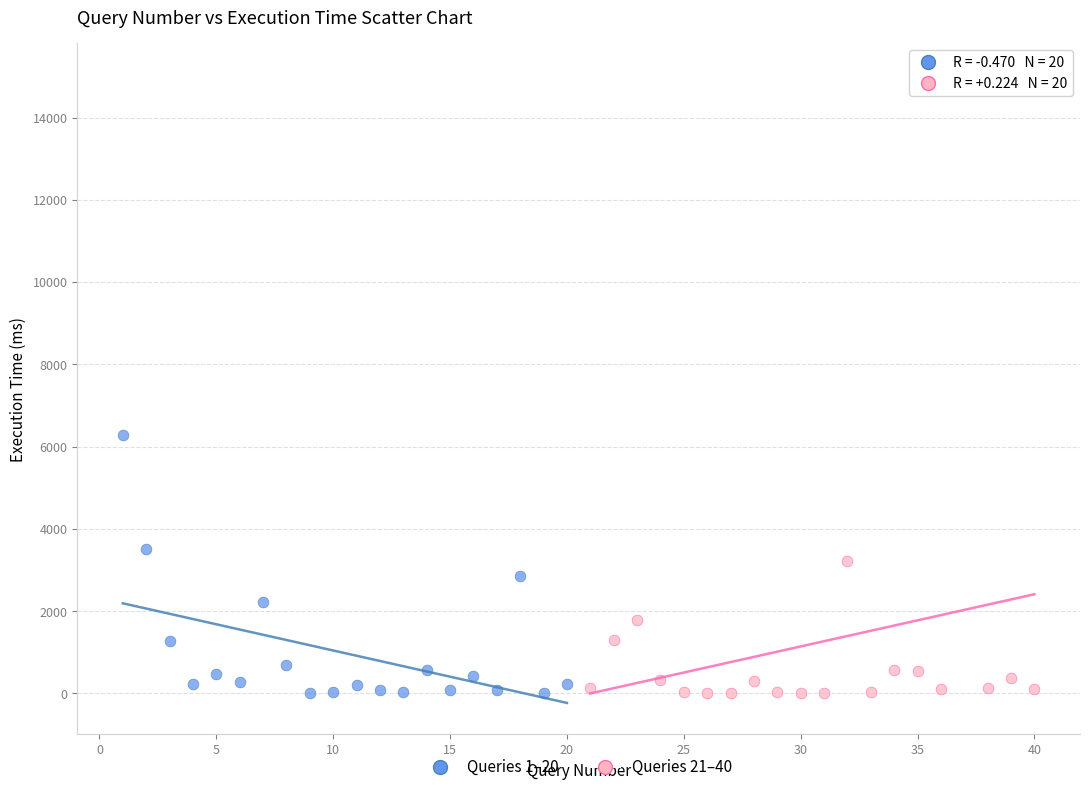

Which series reaches the maximum Y coordinate?

Queries 21–40